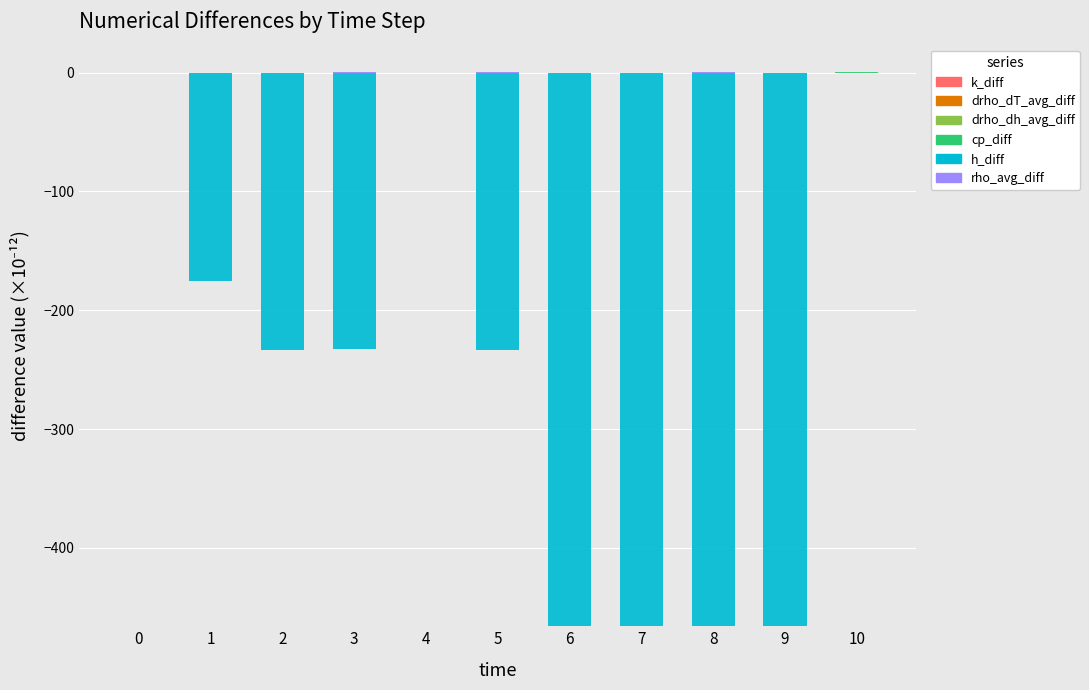

How many data points does each series have?

11